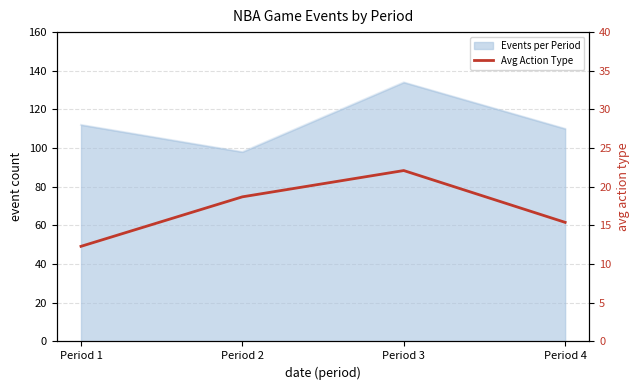

What is the value of the 4th point from the left?

15.4